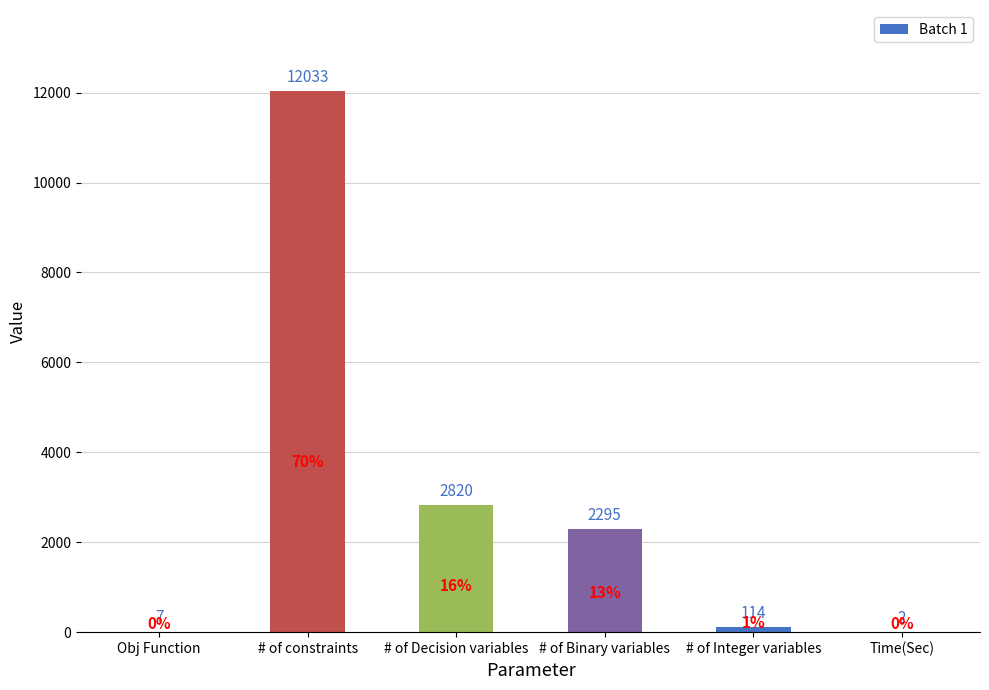

The chart shows a value of 114 at # of Integer variables. True or false?

True